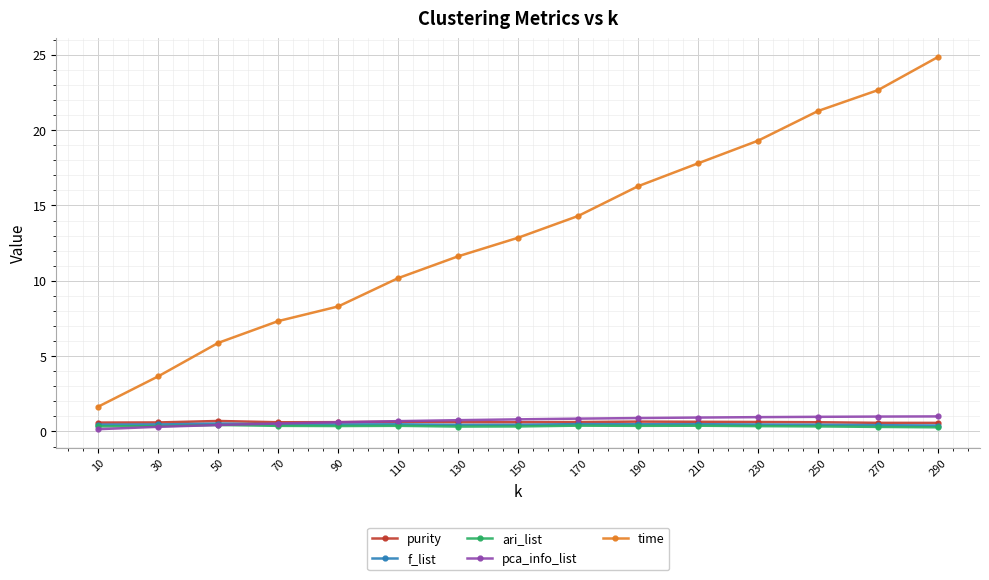

True or false: ari_list and time cross at least once.

False